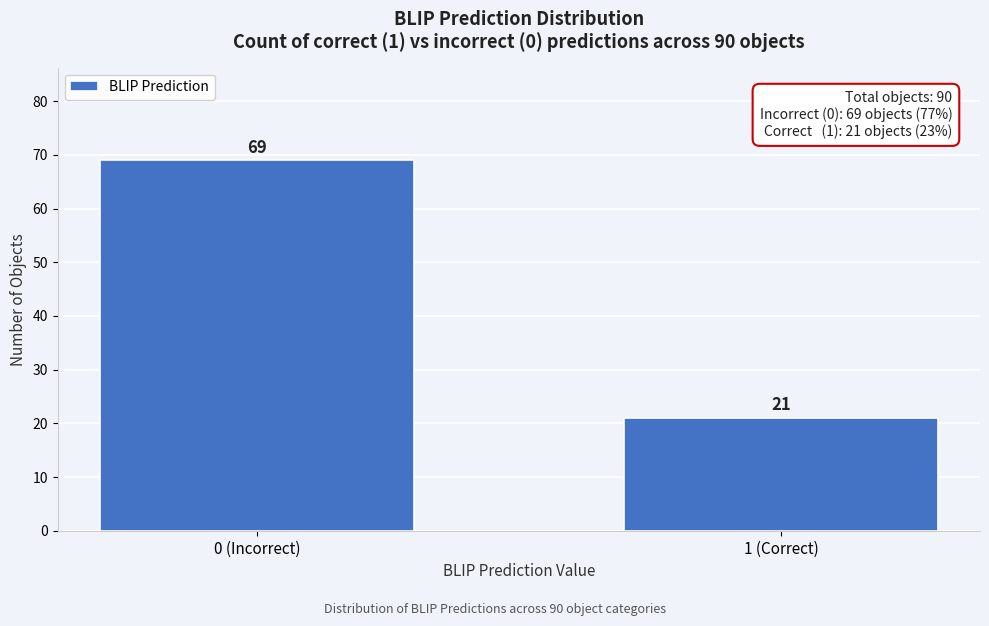

Reading left to right, transcribe all the data shown in this chart.

0 (Incorrect)=69	1 (Correct)=21